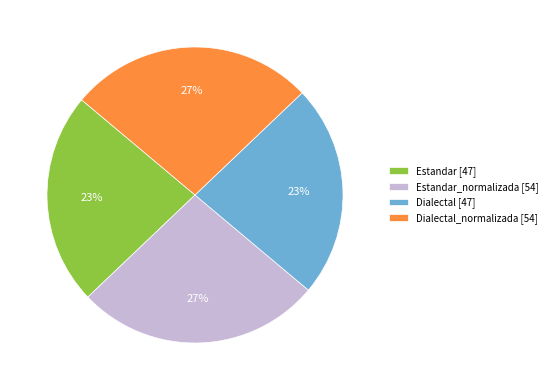

Is there any slice that represents more than half of the pie?

No